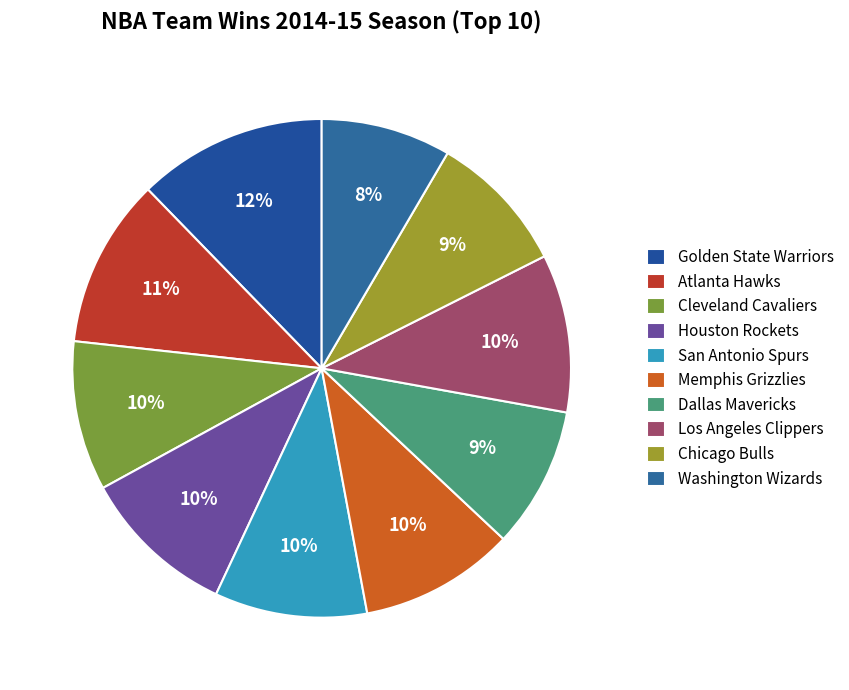

The Memphis Grizzlies slice represents 3% of the pie. True or false?

False